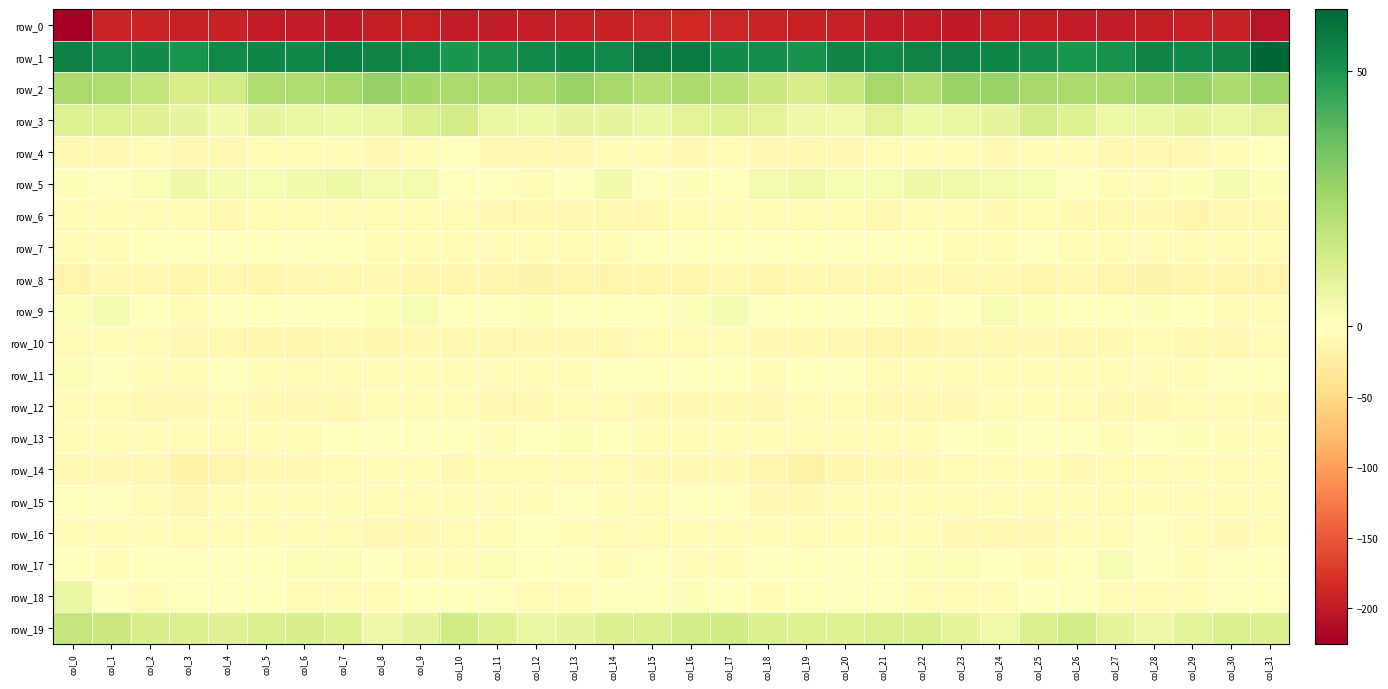

Is the value of row_18 at col_23 greater than the value of row_2 at col_26?

No